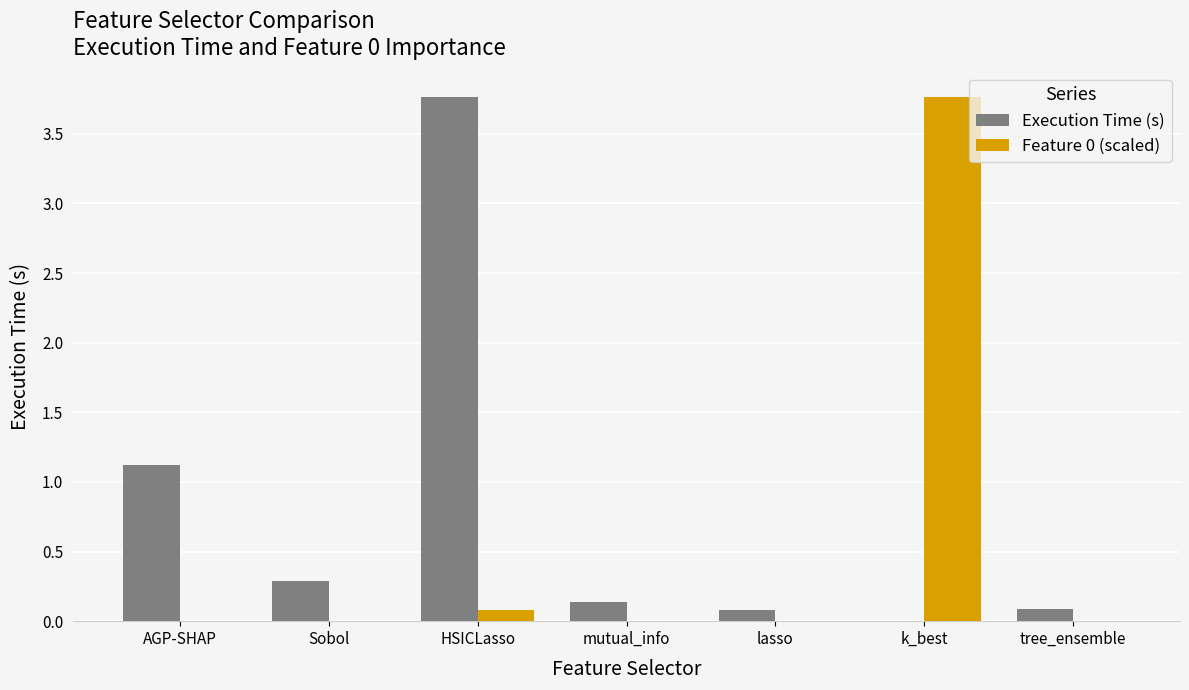

Is it true that Feature 0 (scaled) equals 2.4 at lasso?

False